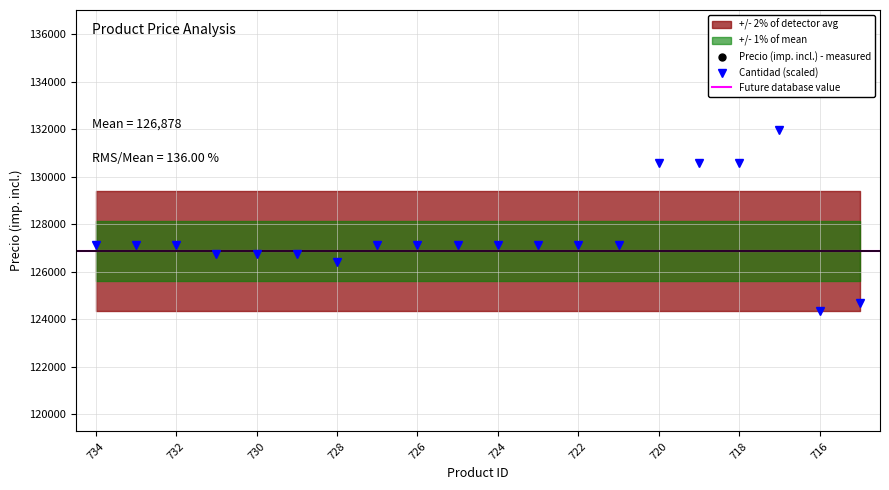

Where does the Cantidad series first go above 127108?

734